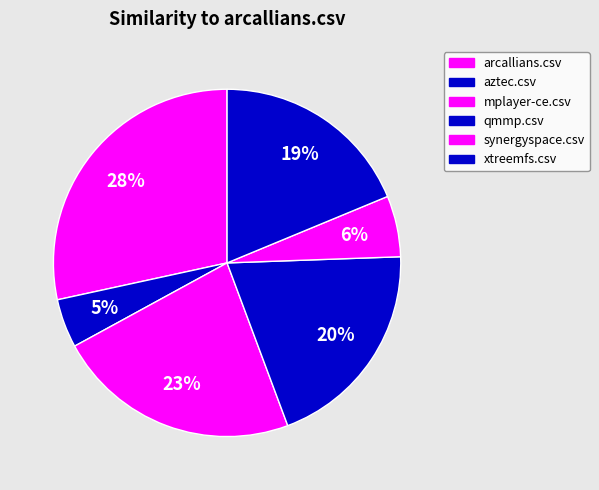

How many segments does this pie chart have?

6